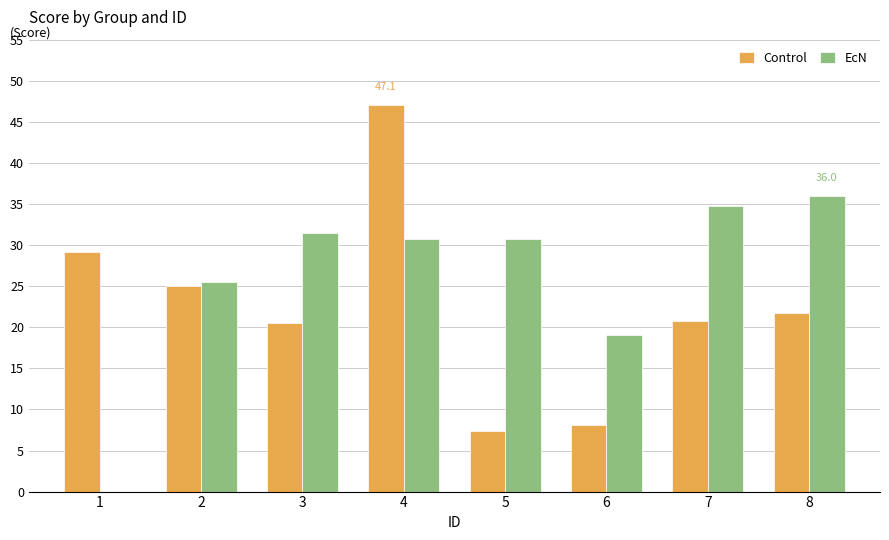

What is the average value of the Control series?

22.4